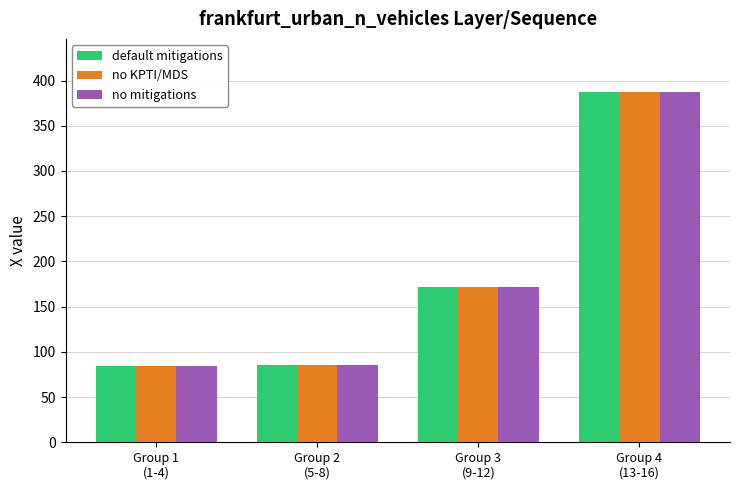

What is the sum of the default mitigations values at Group 1
(1-4) and Group 2
(5-8)?

170.0